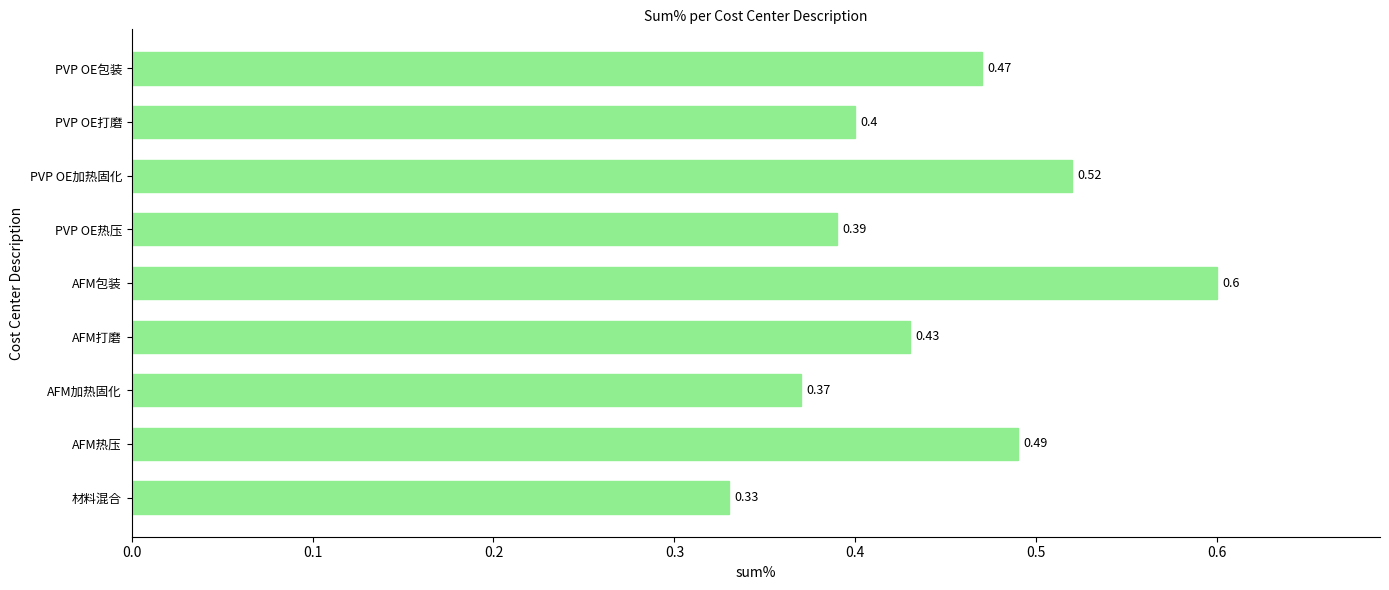

Which has a higher value, AFM包装 or PVP OE加热固化?

AFM包装